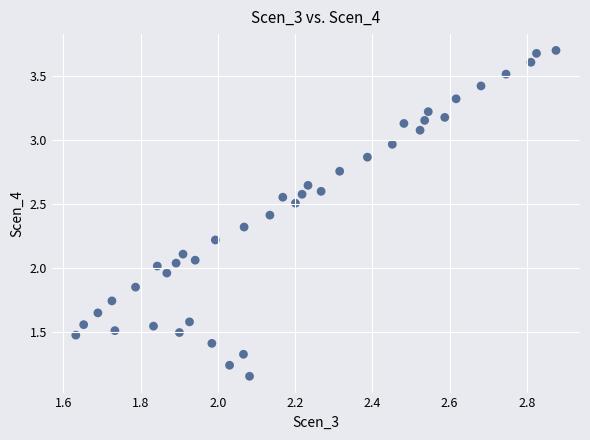

What is the range of Y values (max minus min)?

2.5